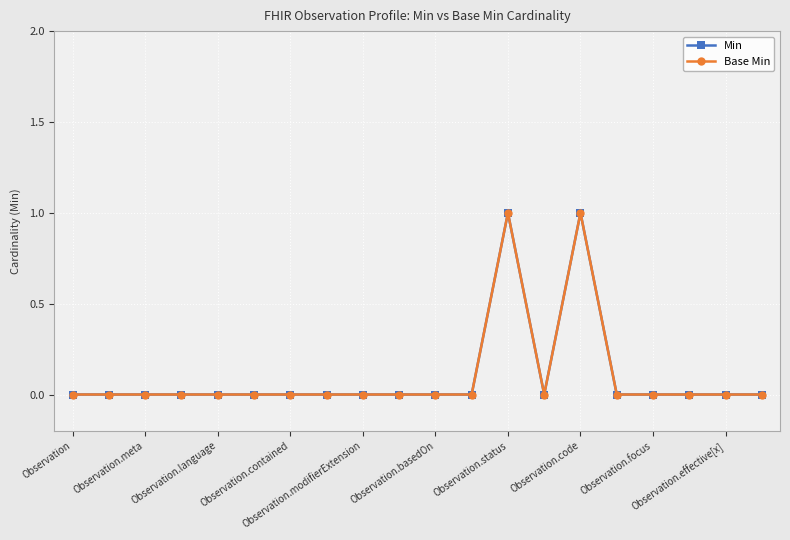

Is this an area chart (filled region under the line)?

No